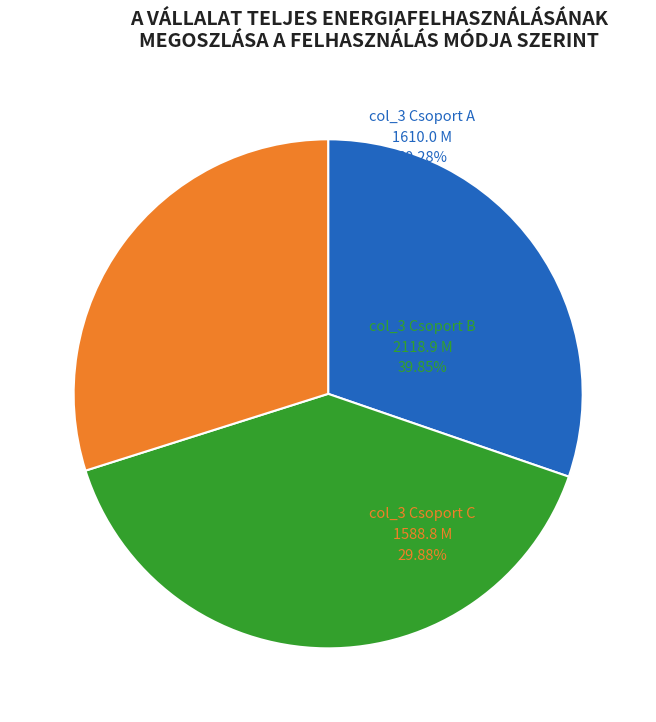

Does any single category account for the majority?

No